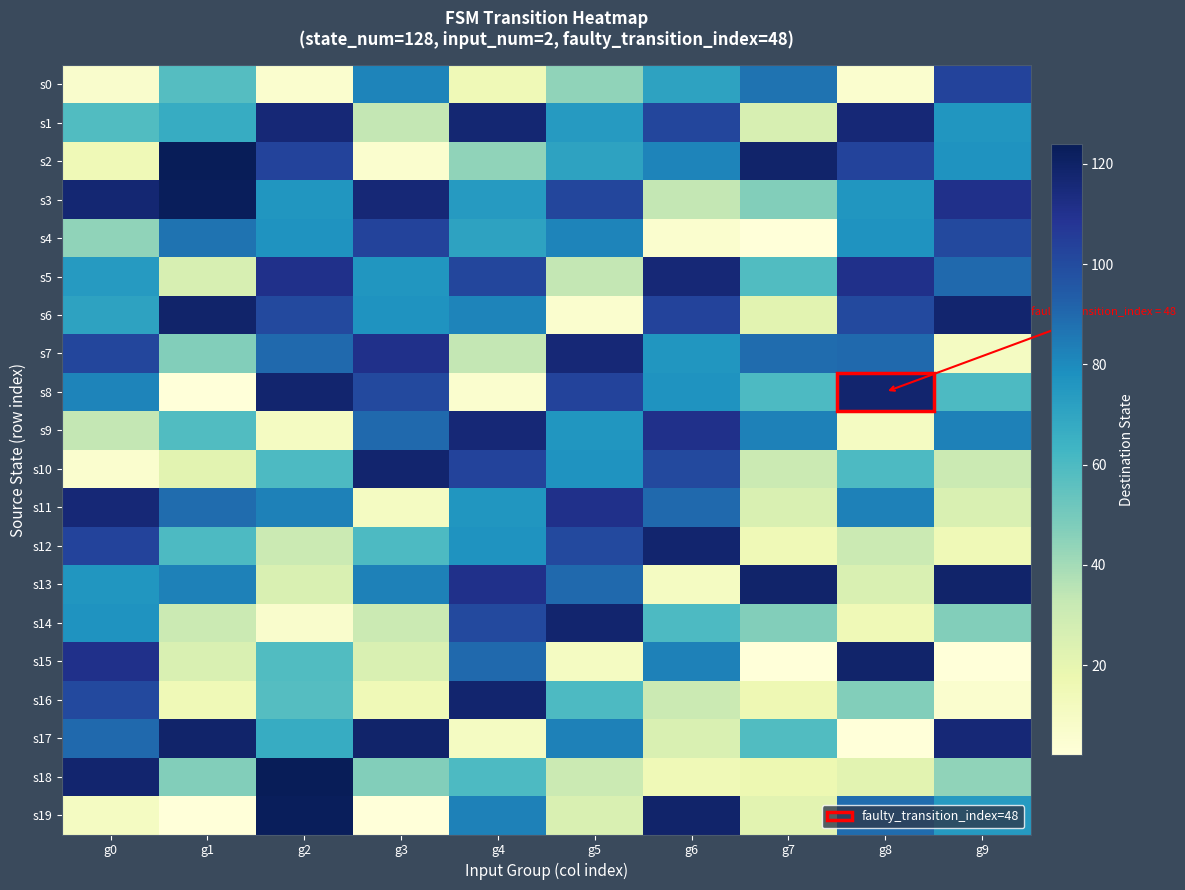

Reading left to right, transcribe all the data shown in this chart.

s0: g0=7	g1=58	g2=6	g3=82	g4=15	g5=44	g6=71	g7=87	g8=6	g9=103
s1: g0=59	g1=67	g2=116	g3=33	g4=117	g5=74	g6=102	g7=26	g8=116	g9=76
s2: g0=15	g1=124	g2=103	g3=6	g4=44	g5=71	g6=82	g7=119	g8=103	g9=77
s3: g0=117	g1=123	g2=76	g3=116	g4=74	g5=102	g6=33	g7=47	g8=76	g9=111
s4: g0=44	g1=87	g2=77	g3=103	g4=71	g5=82	g6=6	g7=2	g8=77	g9=101
s5: g0=74	g1=26	g2=111	g3=76	g4=102	g5=33	g6=116	g7=59	g8=111	g9=90
s6: g0=71	g1=119	g2=101	g3=77	g4=82	g5=6	g6=103	g7=22	g8=101	g9=118
s7: g0=102	g1=47	g2=90	g3=111	g4=33	g5=116	g6=76	g7=89	g8=90	g9=11
s8: g0=82	g1=2	g2=118	g3=101	g4=6	g5=103	g6=77	g7=60	g8=118	g9=60
s9: g0=33	g1=59	g2=11	g3=90	g4=116	g5=76	g6=111	g7=83	g8=11	g9=83
s10: g0=6	g1=22	g2=60	g3=118	g4=103	g5=77	g6=101	g7=31	g8=60	g9=31
s11: g0=116	g1=89	g2=83	g3=11	g4=76	g5=111	g6=90	g7=25	g8=83	g9=25
s12: g0=103	g1=60	g2=31	g3=60	g4=77	g5=101	g6=118	g7=15	g8=31	g9=15
s13: g0=76	g1=83	g2=25	g3=83	g4=111	g5=90	g6=11	g7=119	g8=25	g9=119
s14: g0=77	g1=31	g2=7	g3=31	g4=101	g5=118	g6=60	g7=47	g8=15	g9=47
s15: g0=111	g1=25	g2=59	g3=25	g4=90	g5=11	g6=83	g7=2	g8=119	g9=2
s16: g0=101	g1=15	g2=58	g3=15	g4=118	g5=60	g6=31	g7=16	g8=47	g9=6
s17: g0=90	g1=119	g2=67	g3=119	g4=11	g5=83	g6=25	g7=59	g8=2	g9=116
s18: g0=118	g1=47	g2=124	g3=47	g4=60	g5=31	g6=15	g7=17	g8=22	g9=44
s19: g0=11	g1=2	g2=123	g3=2	g4=83	g5=25	g6=119	g7=22	g8=89	g9=74